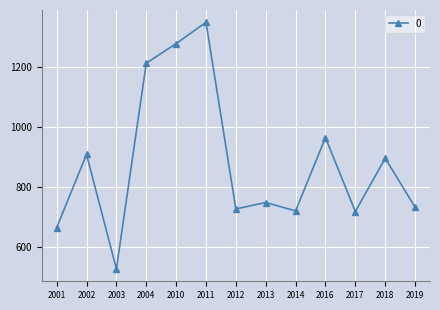

What is the value of the 6th point from the left?

1351.3